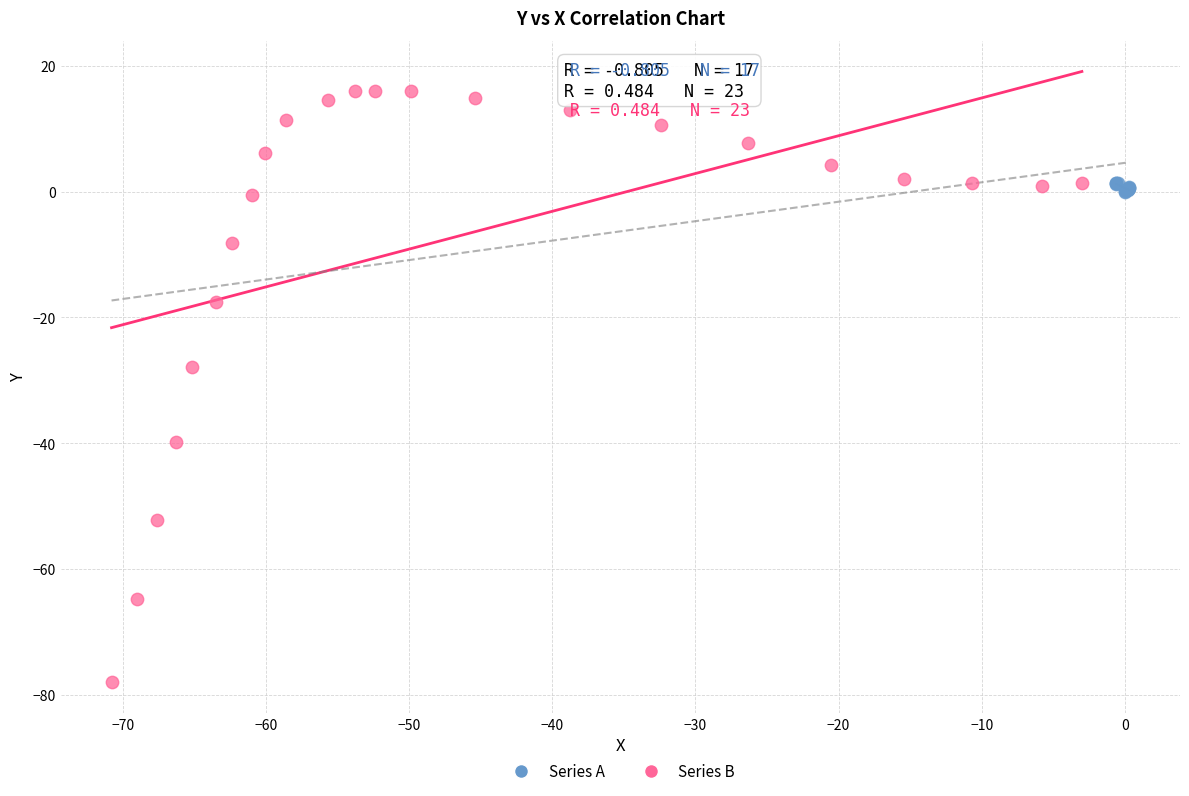

Which series has the largest Y range (max minus min)?

Series B